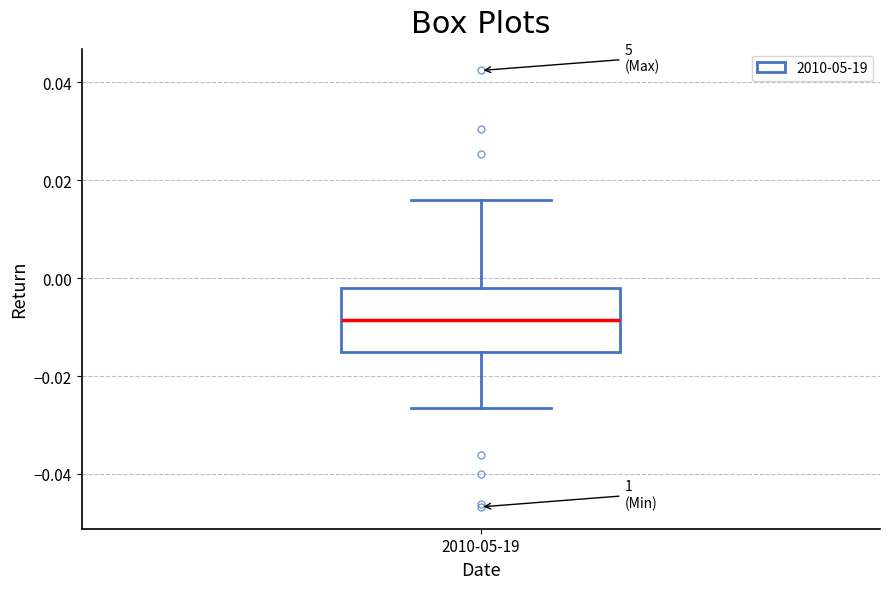

Transcribe this box plot: give where the median line is, the range the box spans, and where the two whiskers end, as read against the y-axis. The values are not printed on the chart, so give them approximately, as read against the axis.

median -0.008, box -0.016 to -0.002, whiskers -0.026 to 0.016